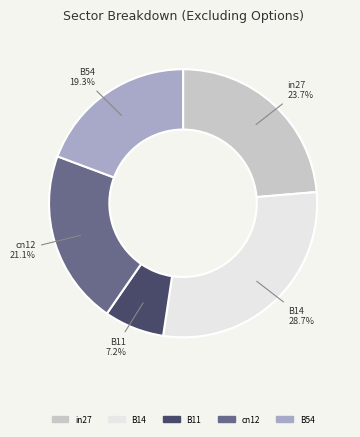

True or false: B11 accounts for 1% of the total.

False